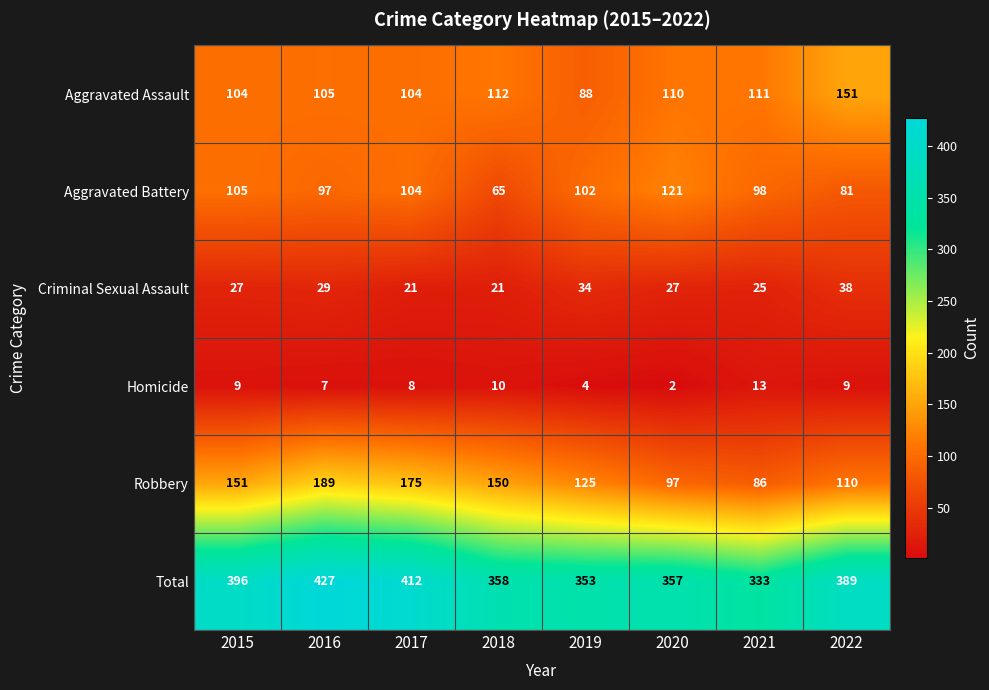

What is the difference between the maximum and minimum values in the Homicide series?

11